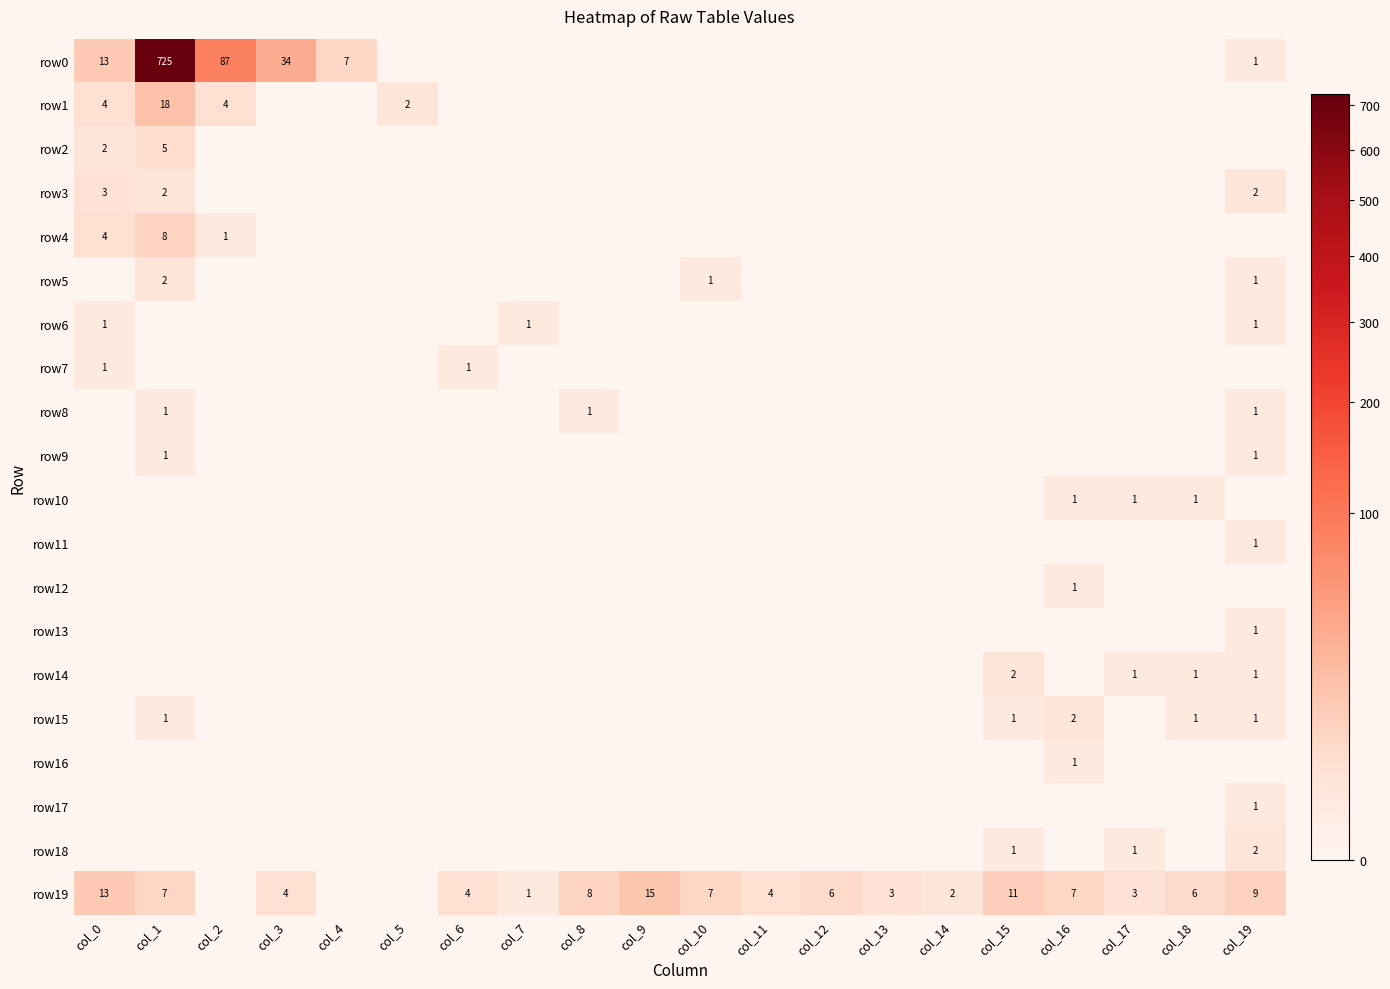

Where is row14 nearest to the value 1?

col_17